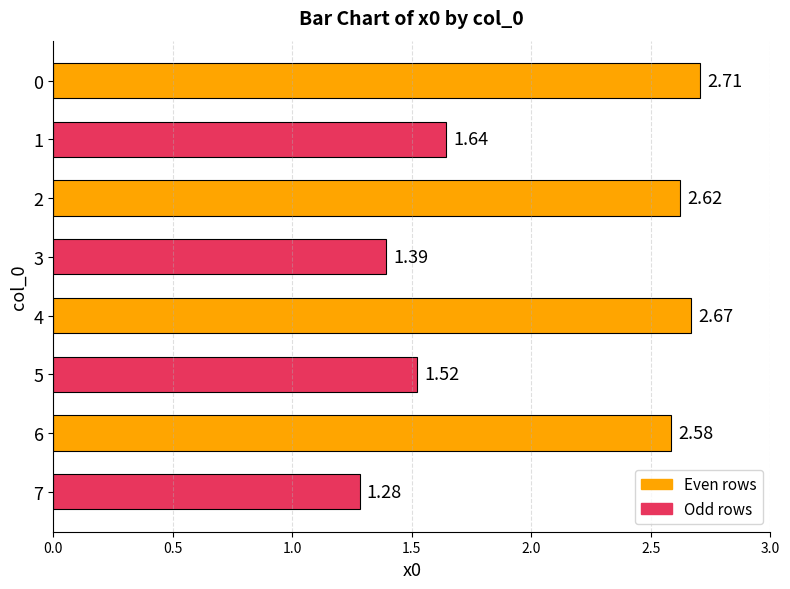

What is the change in value from 4 to 5?

-1.1